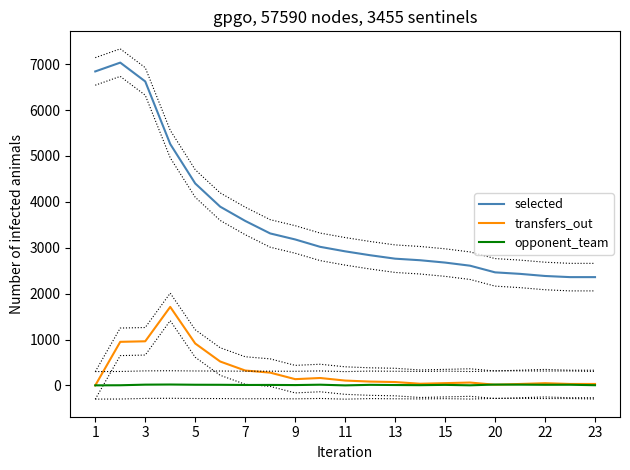

True or false: selected and transfers_out intersect in this chart.

False